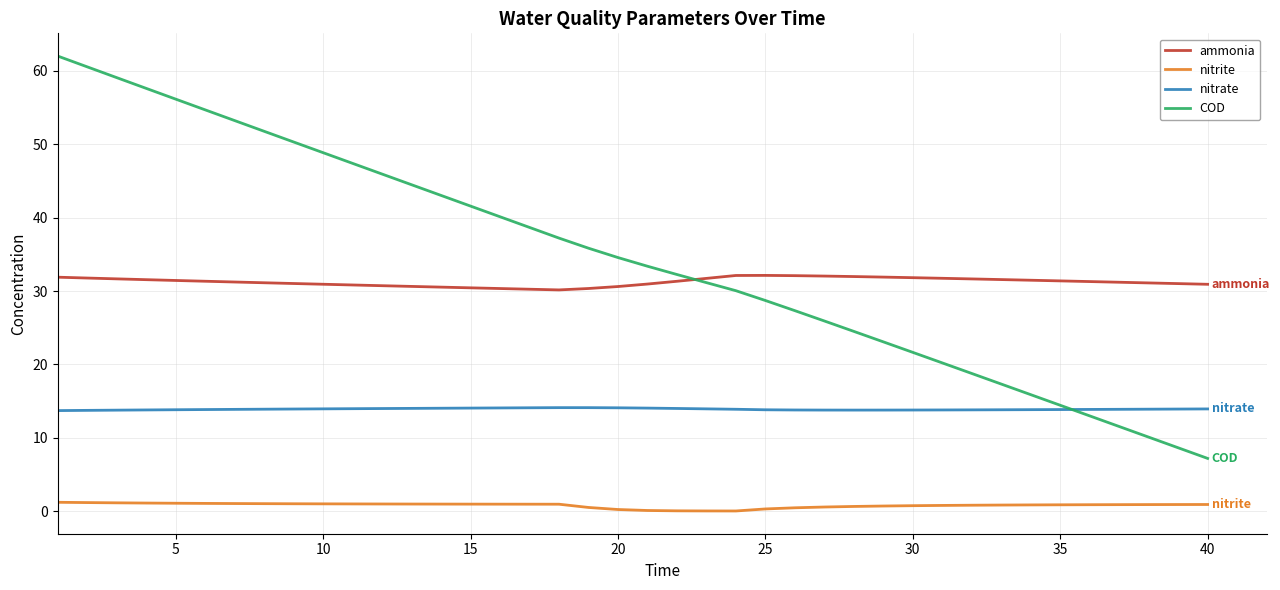

What is the lowest value of the ammonia series?

30.1